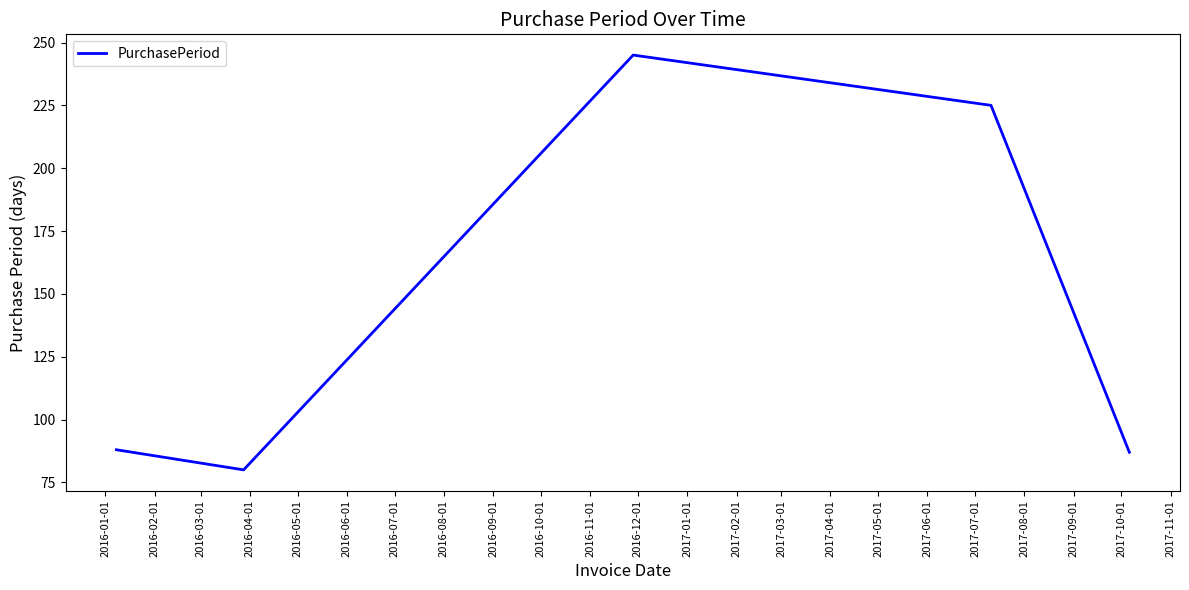

How many interior local valleys (lower than both neighbors) does the data have?

1